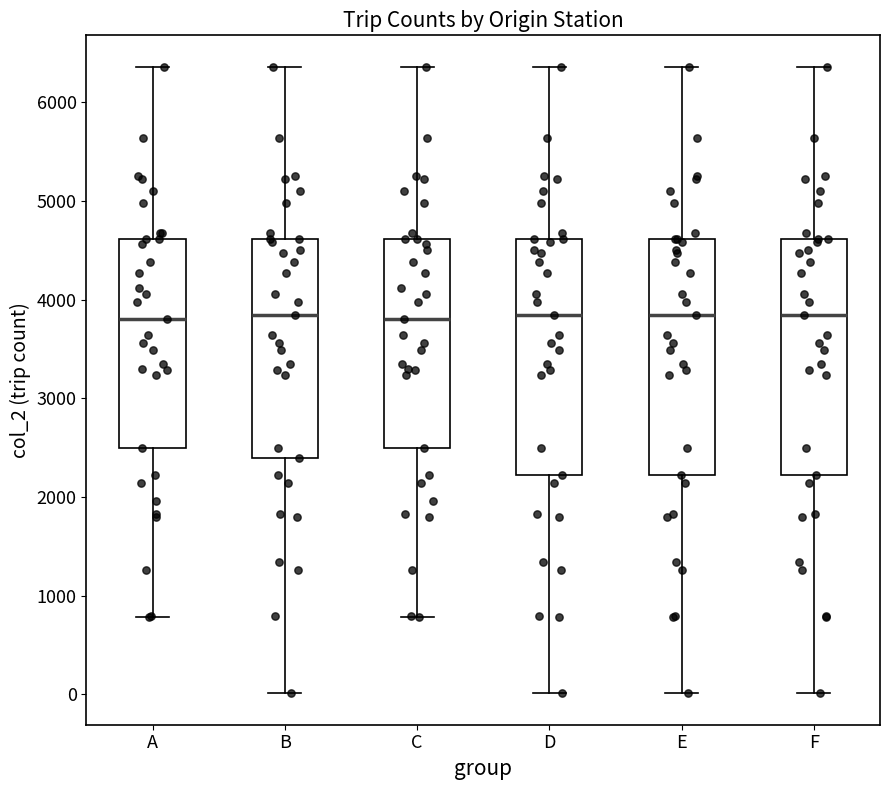

Reading left to right, read every box against the y-axis: the position of its median line, the range the box covers, and the ends of its whiskers. The values are not printed on the chart, so give them approximately, as read against the axis.

A: median 3800, box 2500 to 4600, whiskers 800 to 6400
B: median 3800, box 2400 to 4600, whiskers 0 to 6400
C: median 3800, box 2500 to 4600, whiskers 800 to 6400
D: median 3800, box 2200 to 4600, whiskers 0 to 6400
E: median 3800, box 2200 to 4600, whiskers 0 to 6400
F: median 3800, box 2200 to 4600, whiskers 0 to 6400